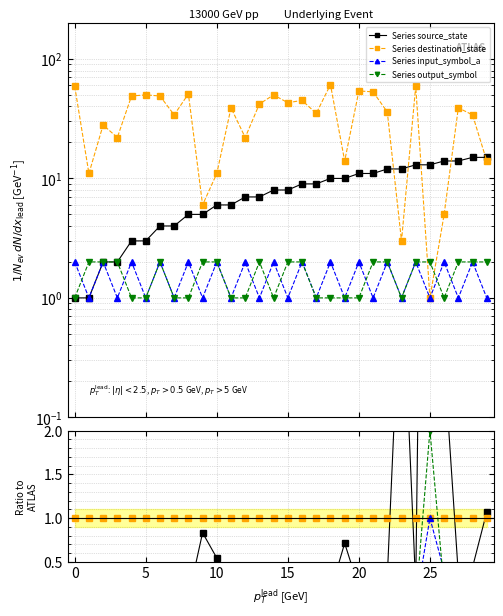

Which series has the largest range (max minus min)?

destination_state